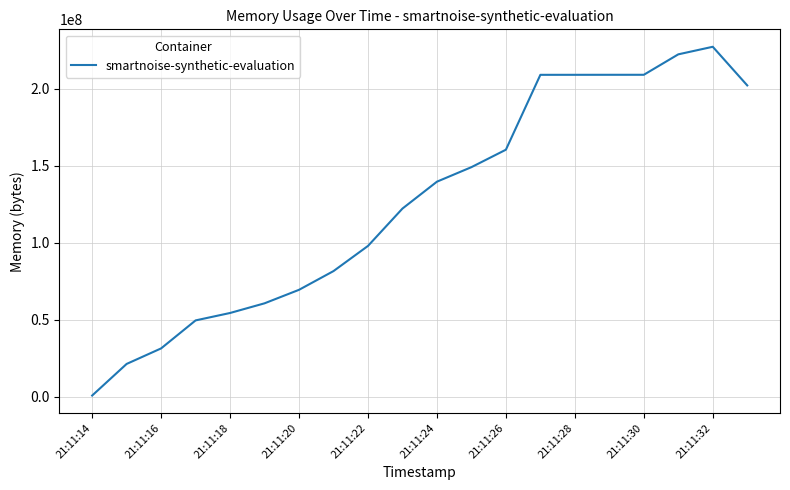

What is the sum of all values?

2527801344